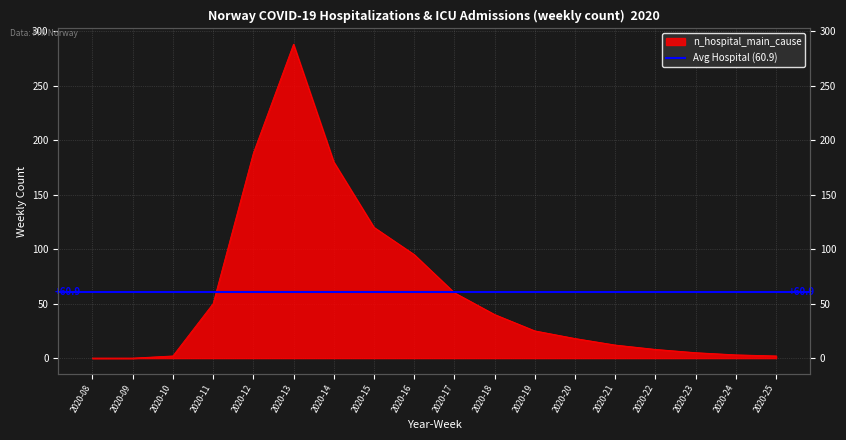

What is the change in value from 2020-10 to 2020-13?

+286